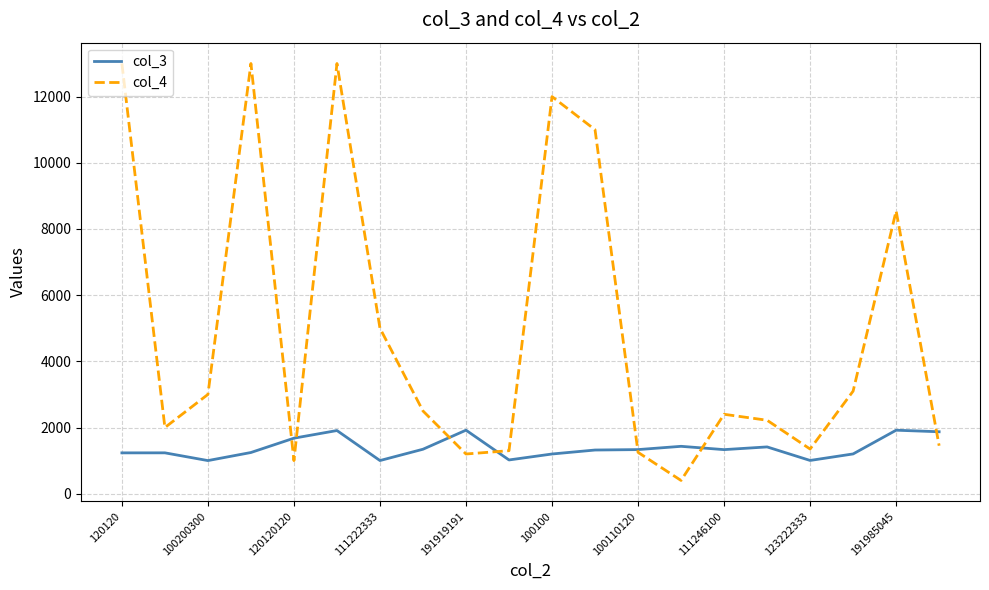

What is the average value of the col_4 series?

4936